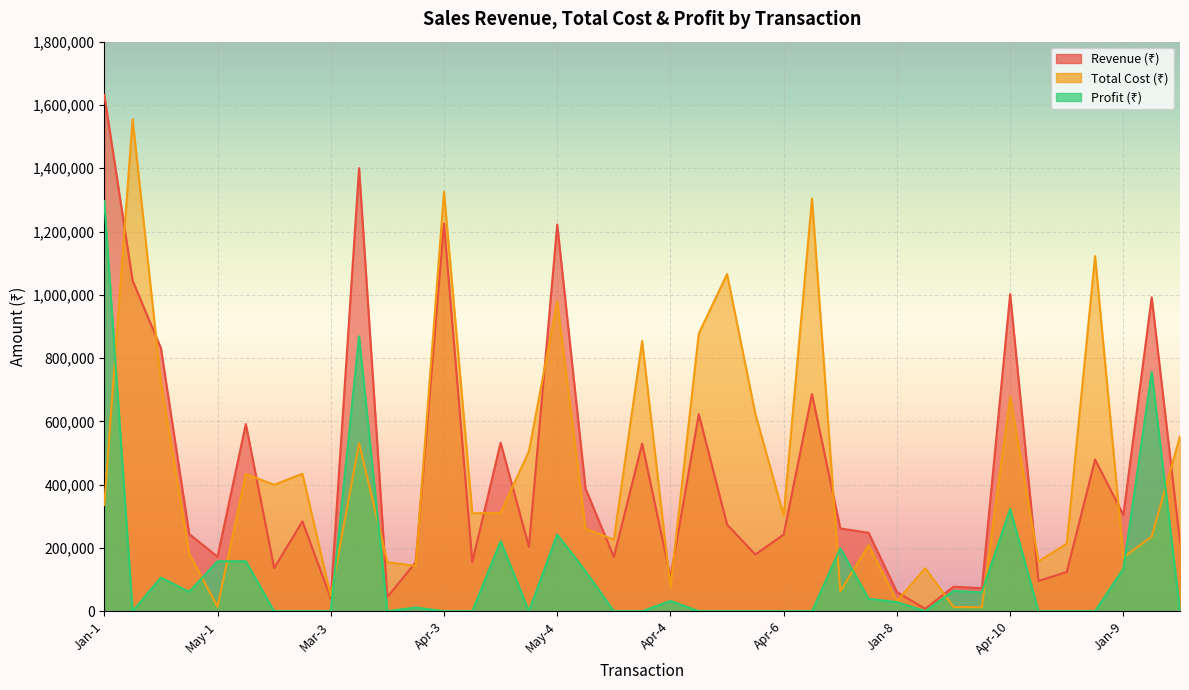

The Revenue (₹) series shows 686280 at Jan-6. True or false?

True